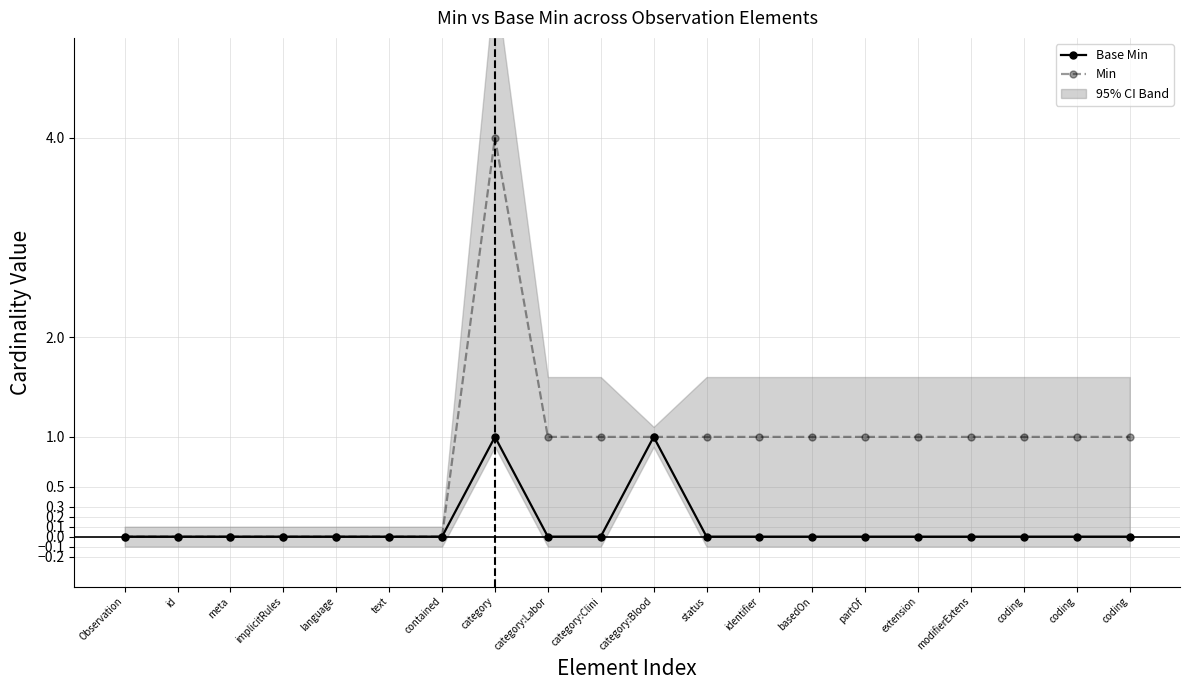

Reading right to left, list all the values displayed in this chart.

Base Min: coding=0	coding=0	coding=0	modifierExtens=0	extension=0	partOf=0	basedOn=0	identifier=0	status=0	category:Blood=1	category:Clini=0	category:Labor=0	category=1	contained=0	text=0	language=0	implicitRules=0	meta=0	id=0	Observation=0
Min: coding=1	coding=1	coding=1	modifierExtens=1	extension=1	partOf=1	basedOn=1	identifier=1	status=1	category:Blood=1	category:Clini=1	category:Labor=1	category=4	contained=0	text=0	language=0	implicitRules=0	meta=0	id=0	Observation=0